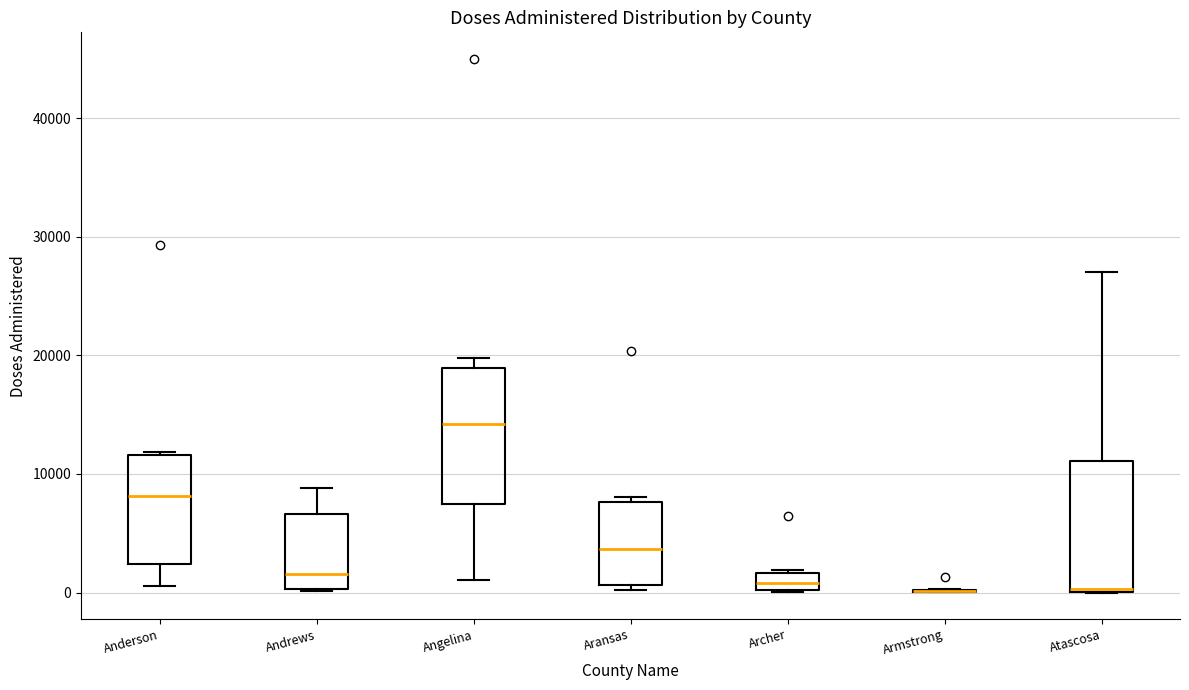

Where is the lower edge of the box for Anderson on the y-axis? The values are not printed on the chart, so give them approximately, as read against the axis.

2000